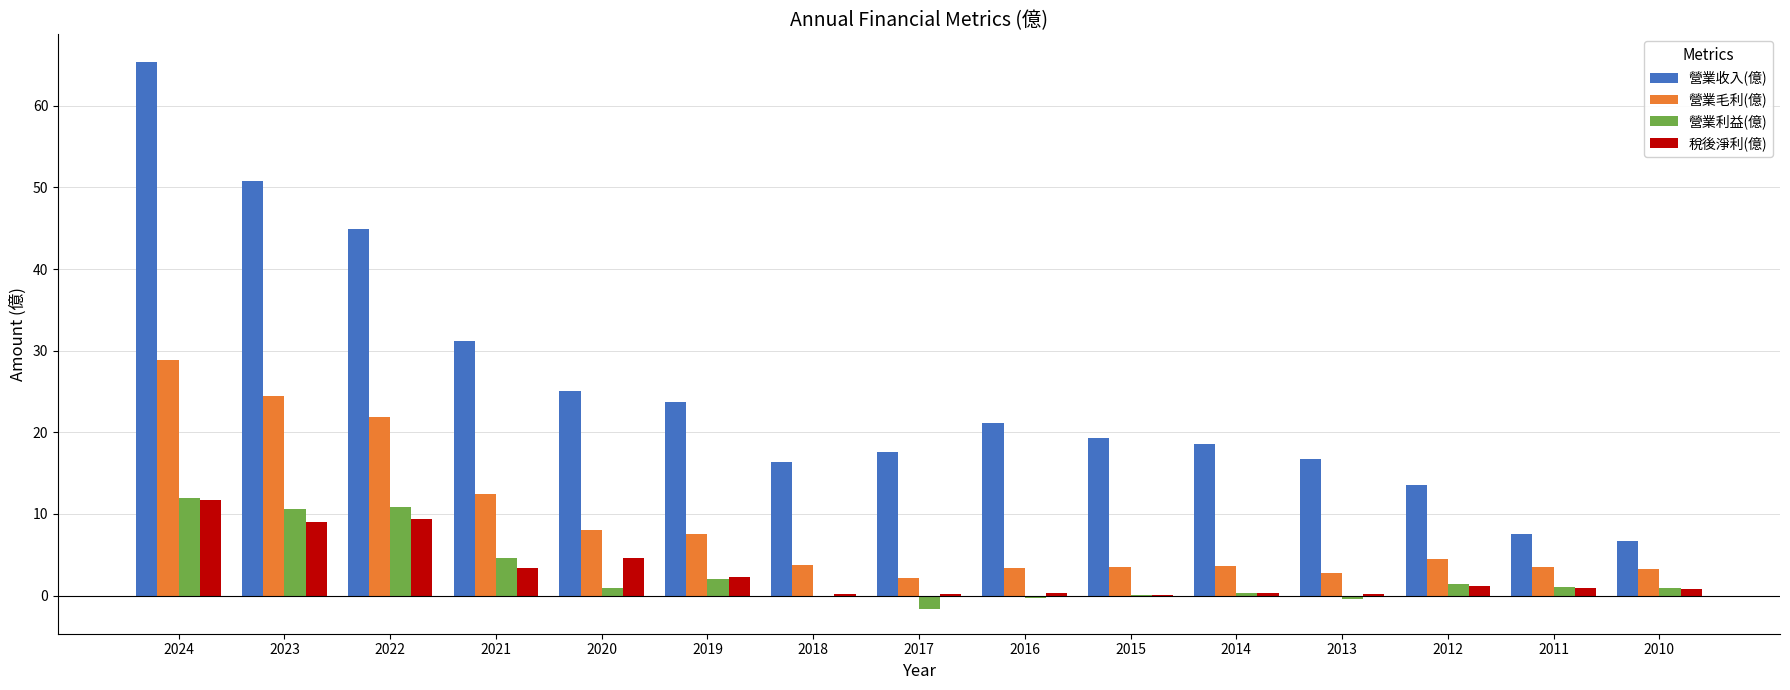

Which series changed the most between 2021 and 2016?

營業收入(億)